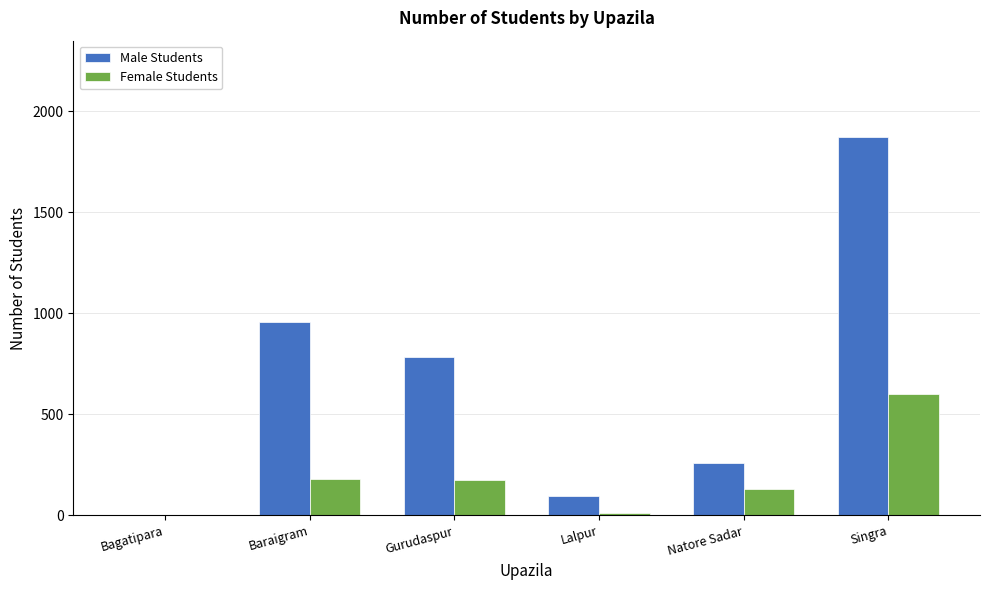

Count the number of categories in the chart.

6